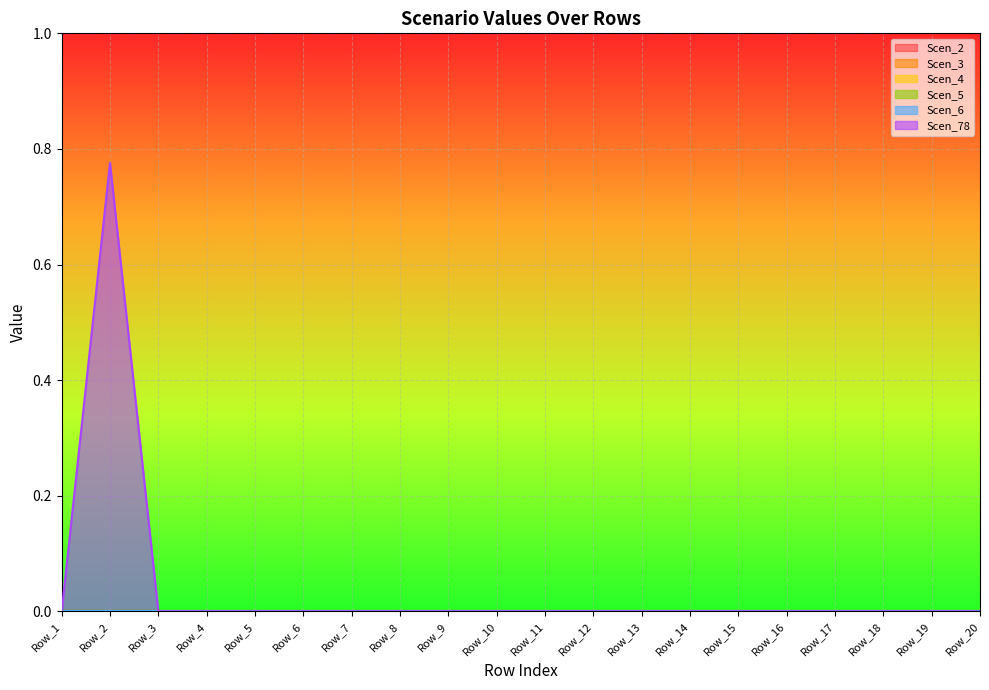

Rank the series by their maximum value, from lowest to highest.

Scen_2, Scen_3, Scen_4, Scen_5, Scen_6, Scen_78